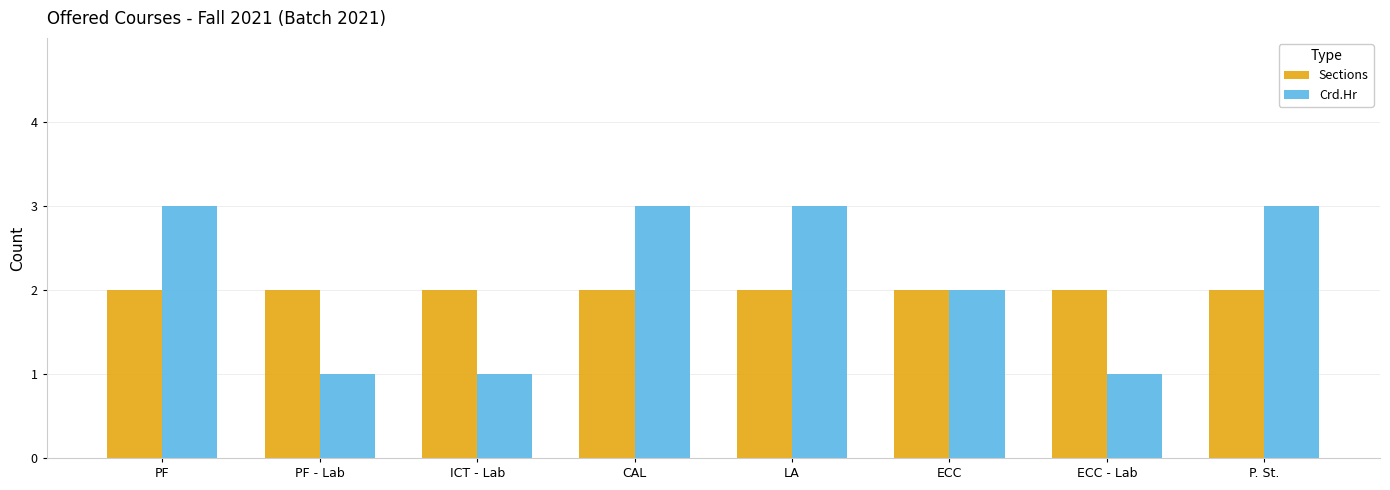

Are the bars horizontal?

No